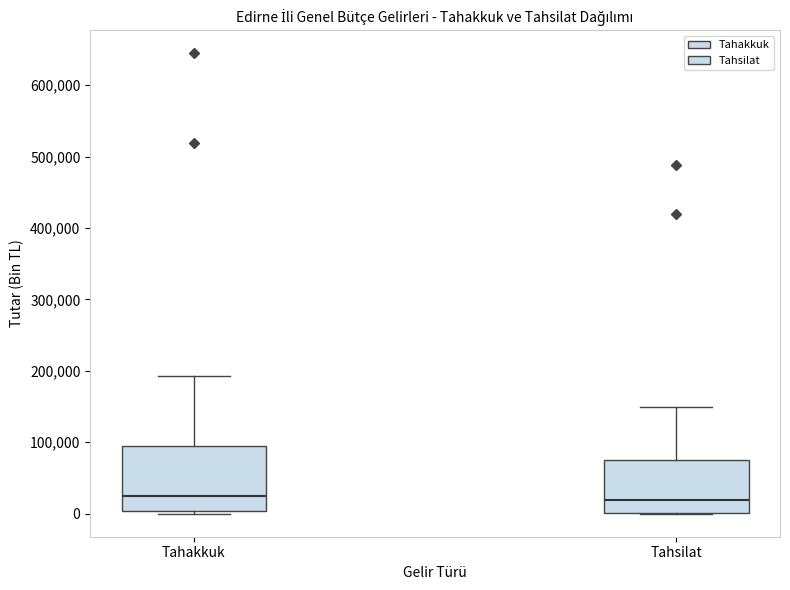

Reading left to right, read every box against the y-axis: the position of its median line, the range the box covers, and the ends of its whiskers. The values are not printed on the chart, so give them approximately, as read against the axis.

Tahakkuk: median 30000, box 0 to 90000, whiskers 0 (just below the box's lower edge) to 190000
Tahsilat: median 20000, box 0 to 70000, whiskers 0 to 150000